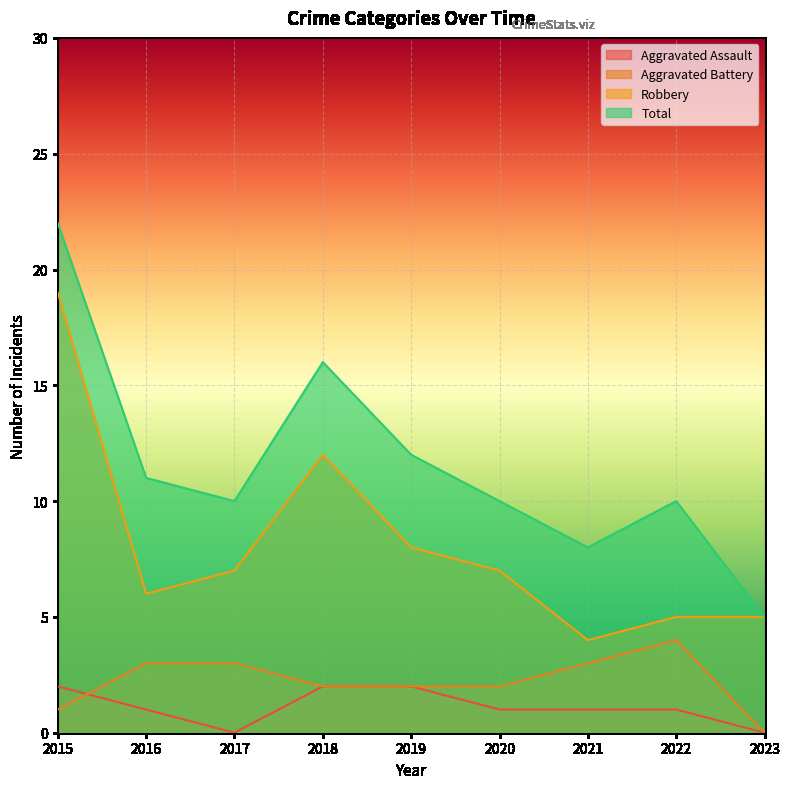

What is the difference between the maximum and minimum values in the Aggravated Battery series?

4